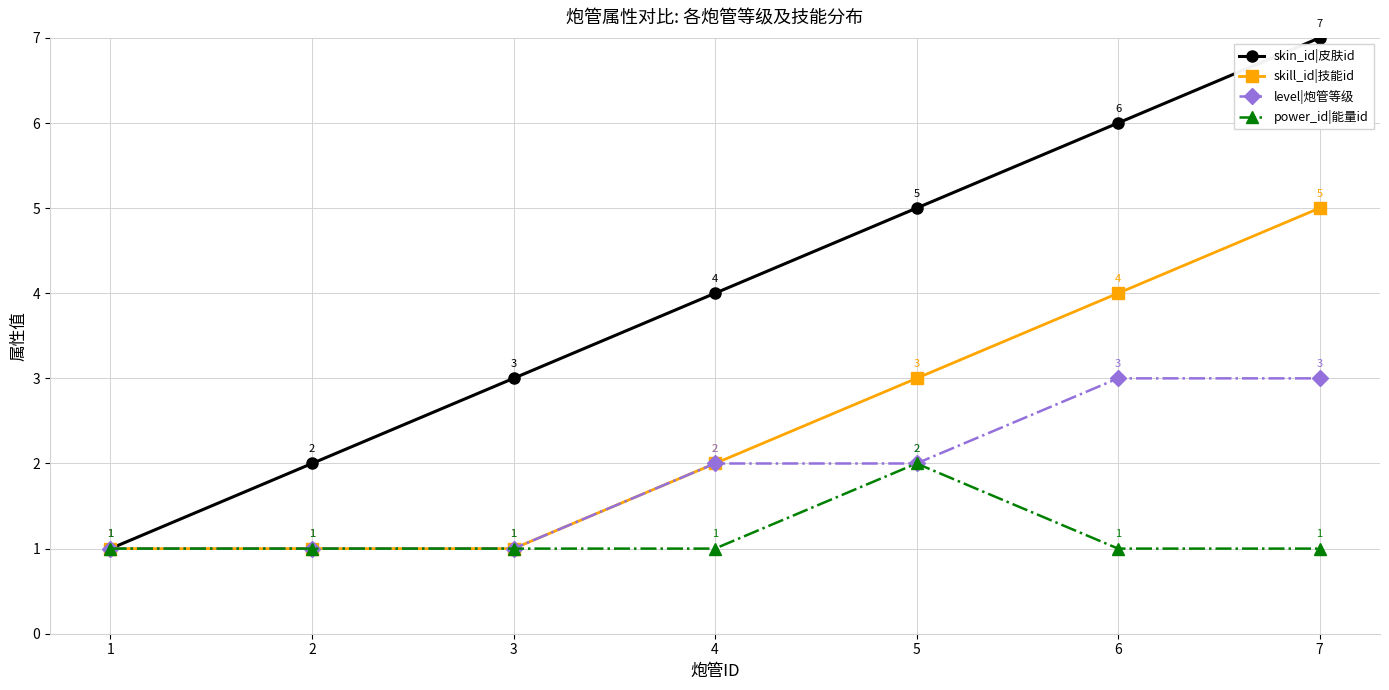

What is the approximate value of skin_id|皮肤id at 4?

4